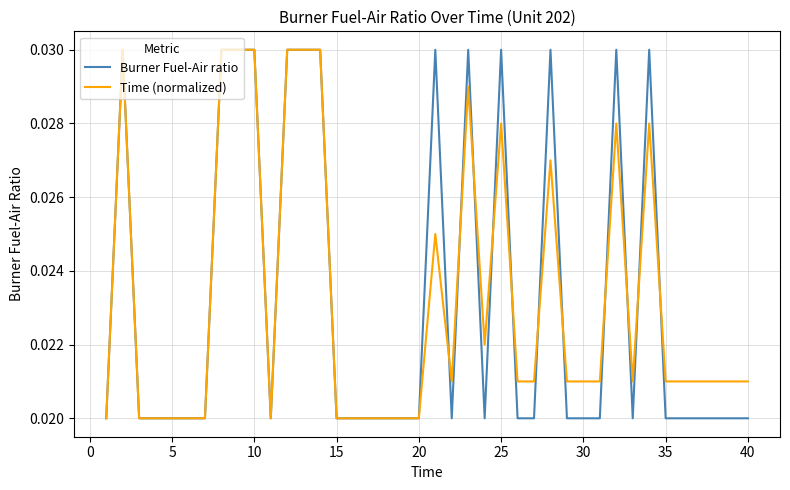

What are all the series names shown in the legend?

Burner Fuel-Air ratio, Time (normalized)